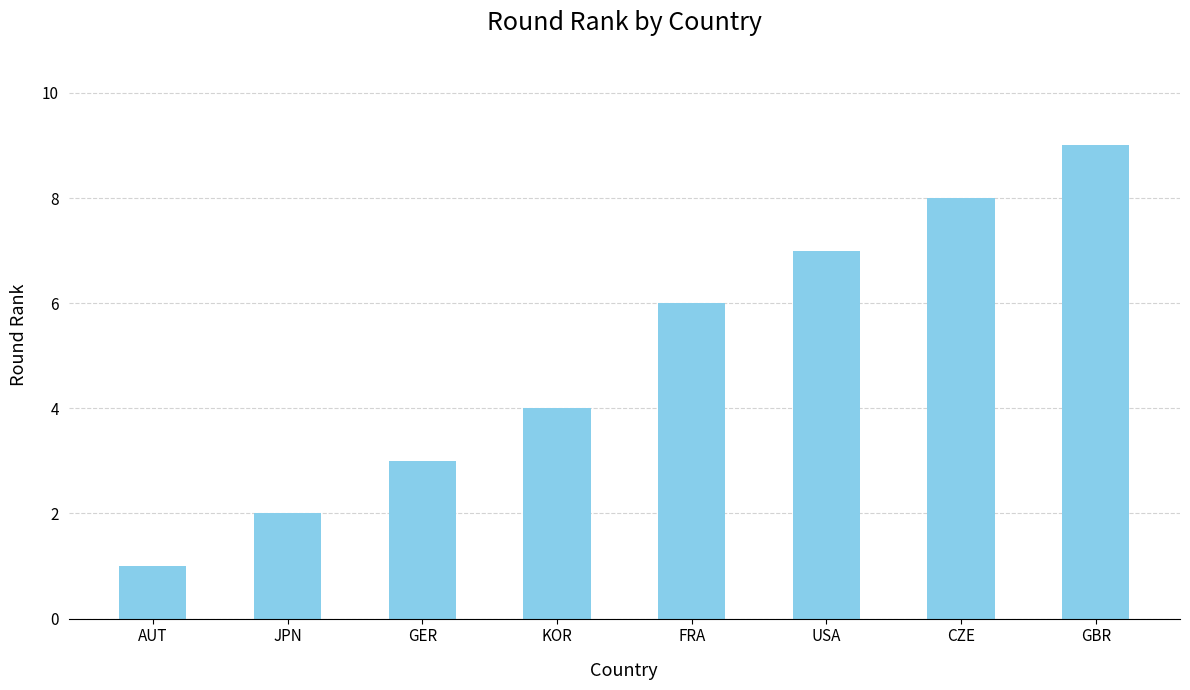

The value at GER is 2. True or false?

False